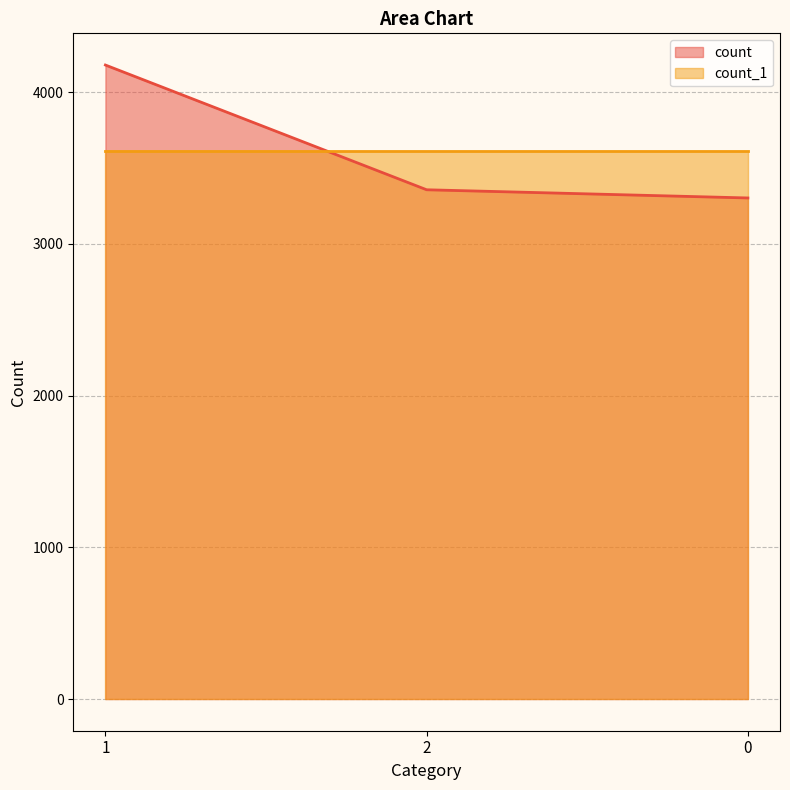

The chart shows a value of 2020 at 0. True or false?

False